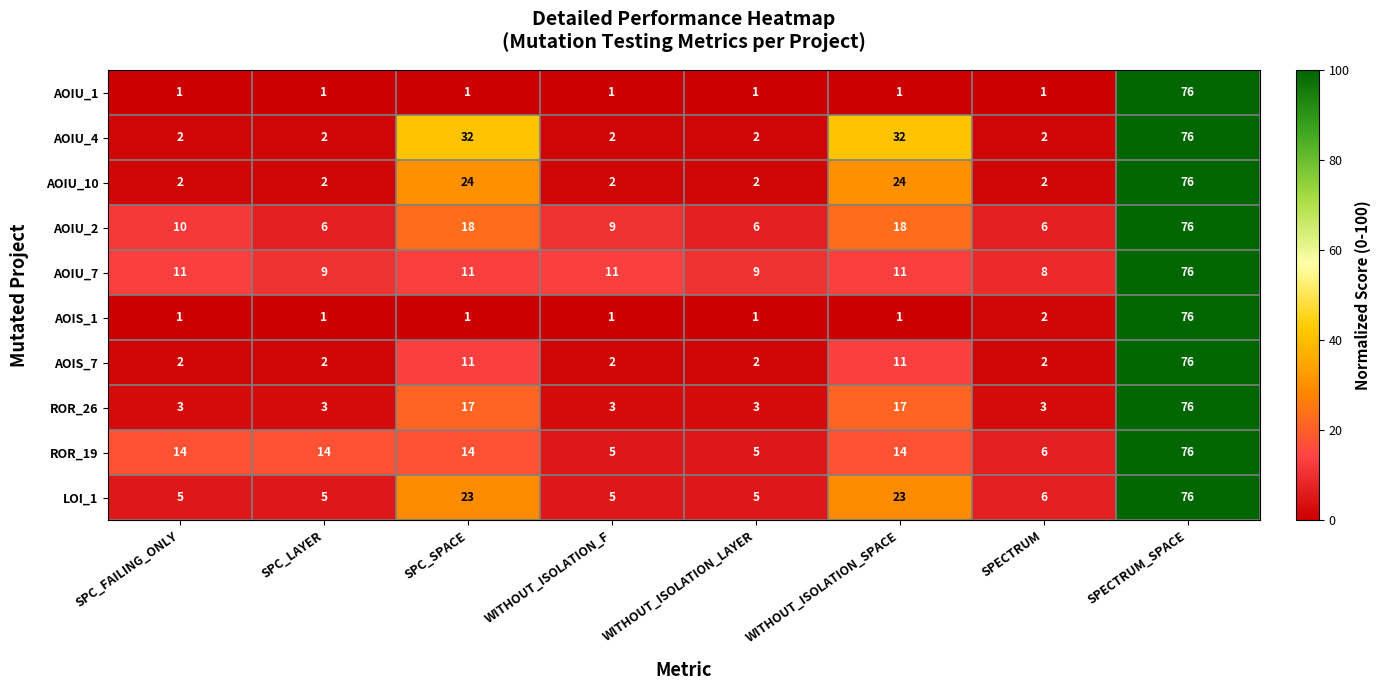

Which series has the largest total across all categories?

AOIU_4